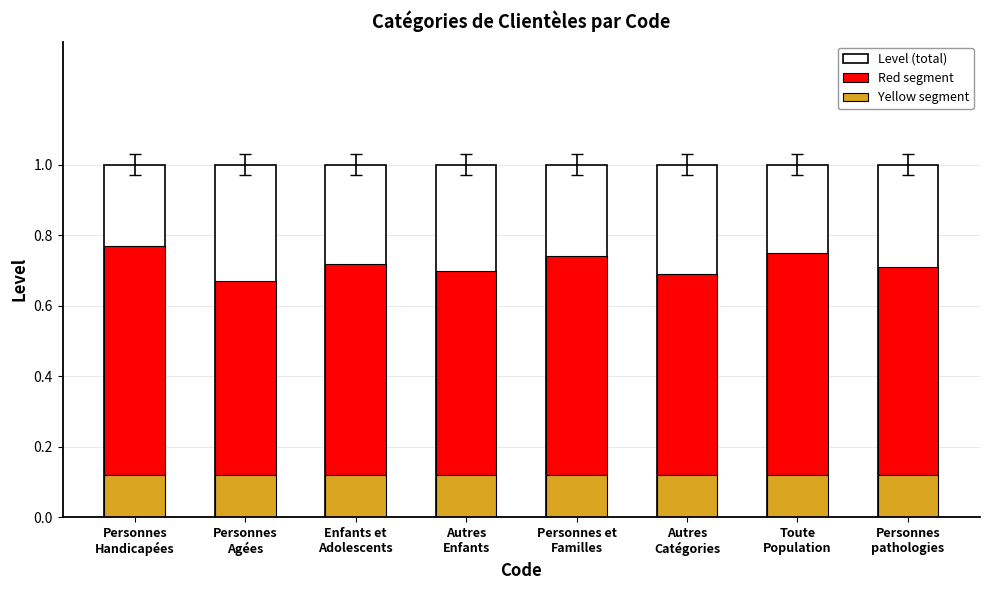

Between Personnes
Handicapées and Autres
Enfants, which series saw the biggest shift?

Red segment